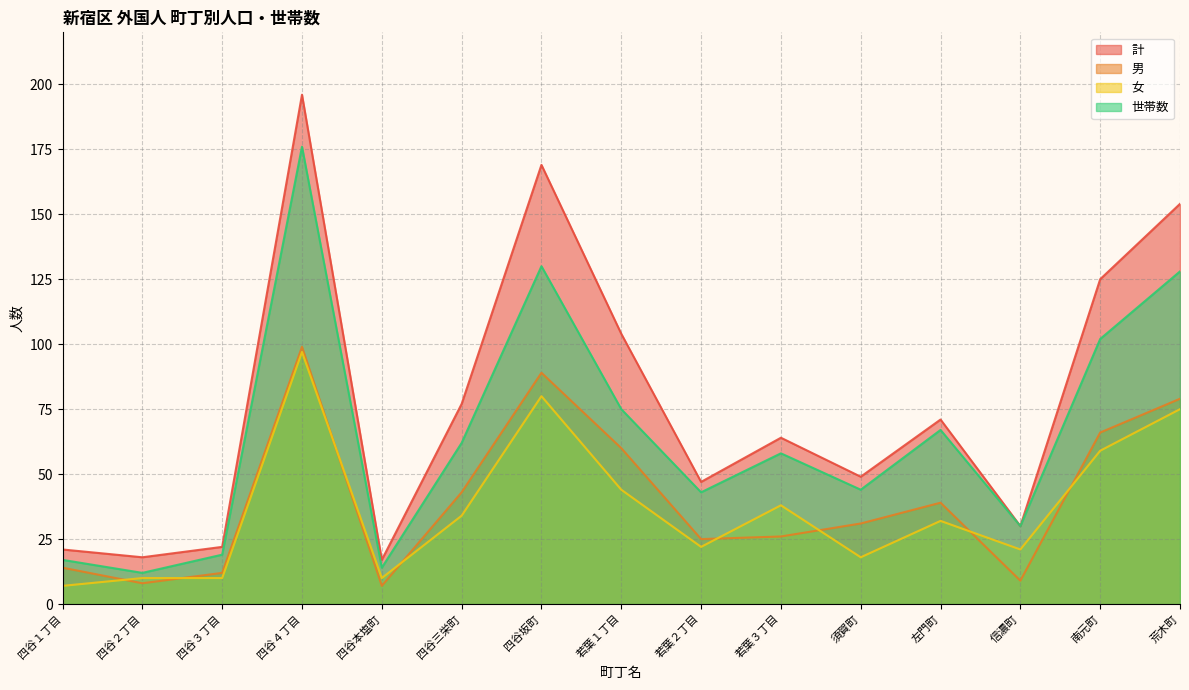

At which category is the sum across all series the highest?

四谷４丁目